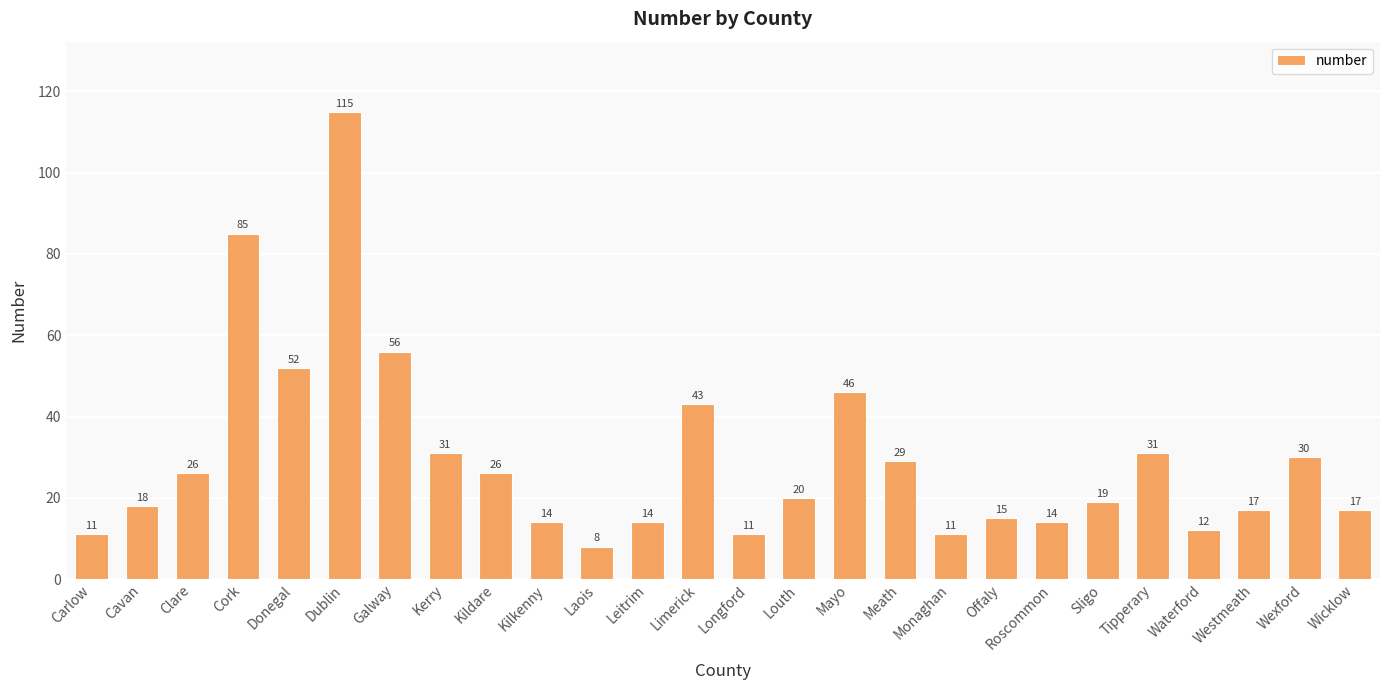

What is the difference between the maximum and minimum values?

107